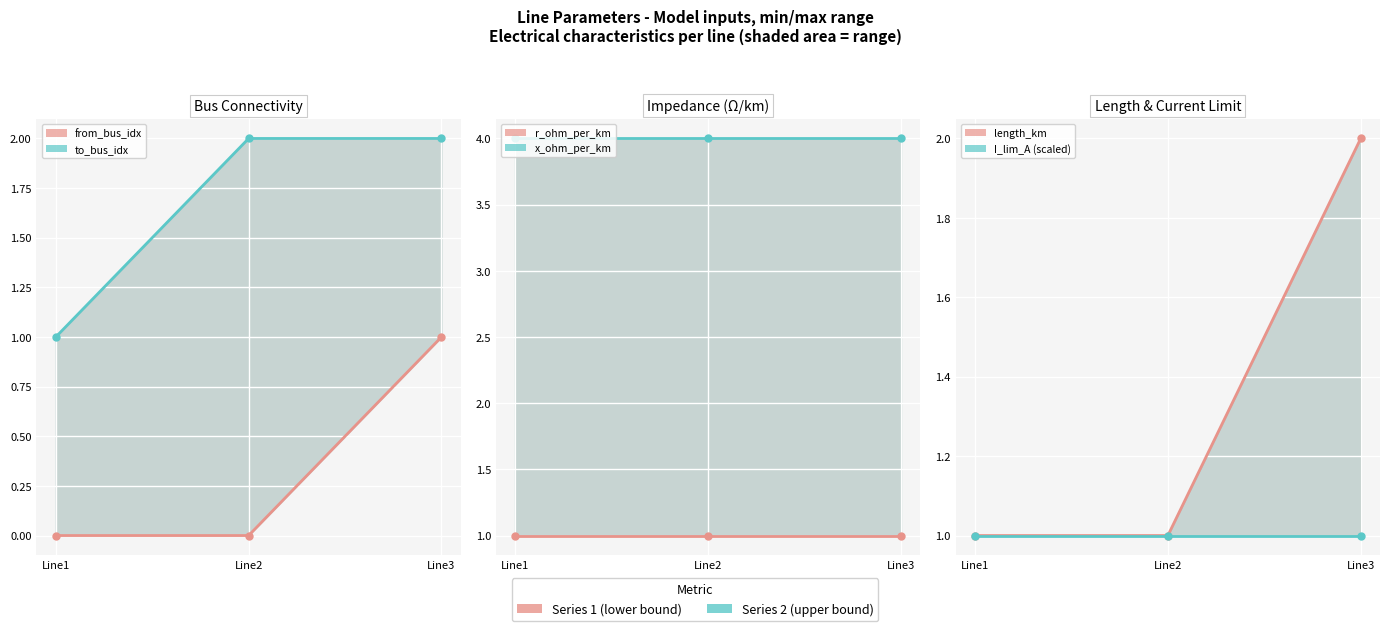

At which label does from_bus_idx reach its peak?

Line3